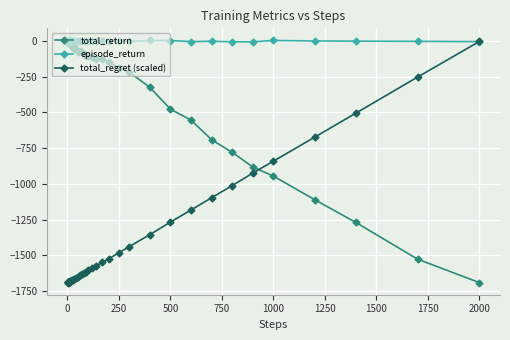

Count the number of categories in the chart.

40